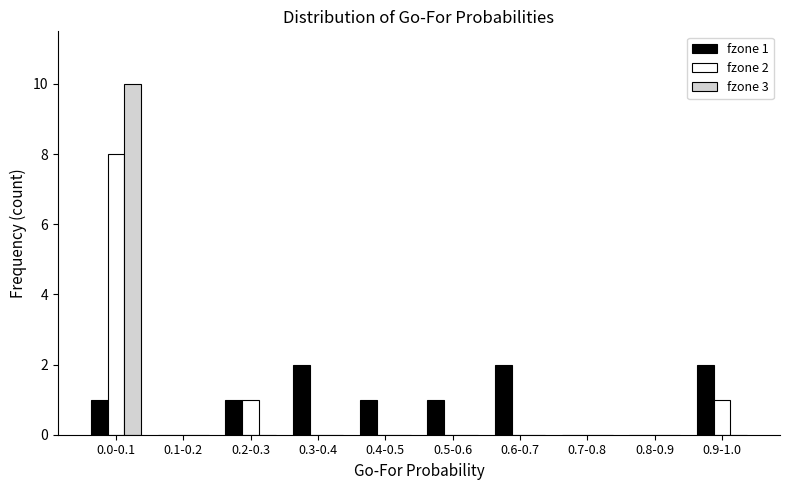

Reading left to right, what are all the values shown in this chart?

fzone 1: 0.0-0.1=1	0.1-0.2=0	0.2-0.3=1	0.3-0.4=2	0.4-0.5=1	0.5-0.6=1	0.6-0.7=2	0.7-0.8=0	0.8-0.9=0	0.9-1.0=2
fzone 2: 0.0-0.1=8	0.1-0.2=0	0.2-0.3=1	0.3-0.4=0	0.4-0.5=0	0.5-0.6=0	0.6-0.7=0	0.7-0.8=0	0.8-0.9=0	0.9-1.0=1
fzone 3: 0.0-0.1=10	0.1-0.2=0	0.2-0.3=0	0.3-0.4=0	0.4-0.5=0	0.5-0.6=0	0.6-0.7=0	0.7-0.8=0	0.8-0.9=0	0.9-1.0=0